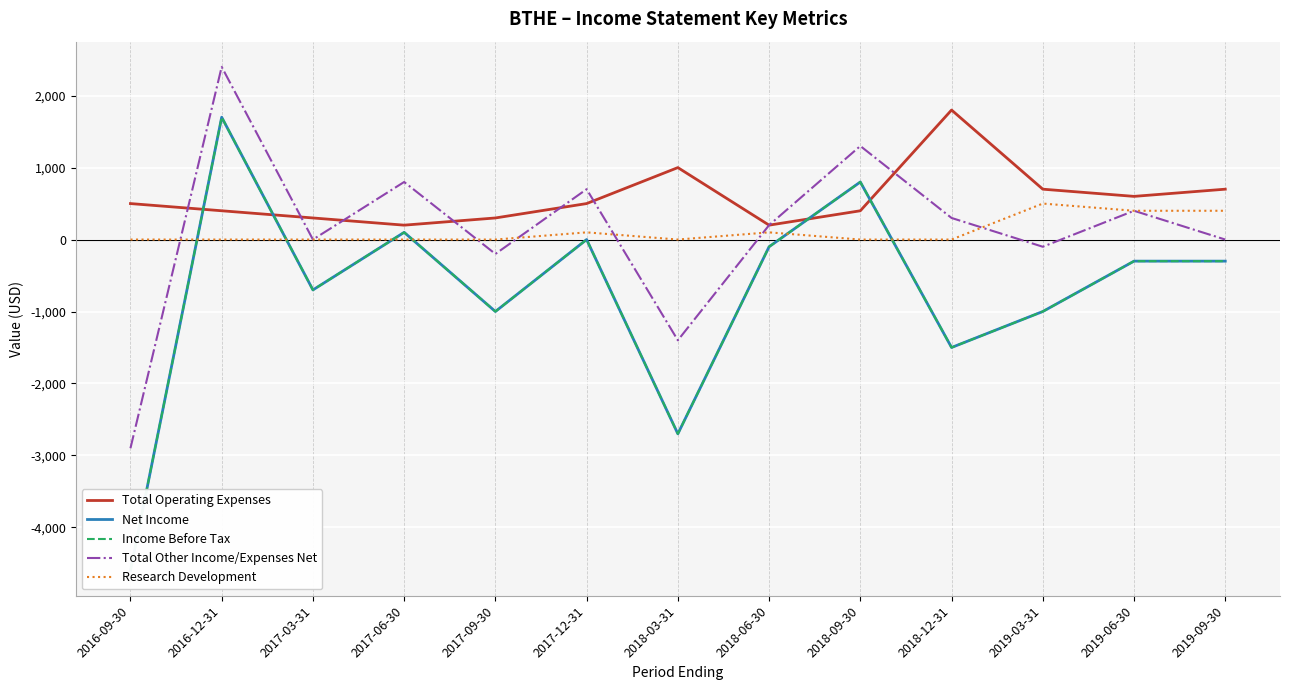

Reading left to right, transcribe all the data shown in this chart.

Total Operating Expenses: 2016-09-30=500	2016-12-31=400	2017-03-31=300	2017-06-30=200	2017-09-30=300	2017-12-31=500	2018-03-31=1000	2018-06-30=200	2018-09-30=400	2018-12-31=1800	2019-03-31=700	2019-06-30=600	2019-09-30=700
Net Income: 2016-09-30=-4600	2016-12-31=1700	2017-03-31=-700	2017-06-30=100	2017-09-30=-1000	2017-12-31=0	2018-03-31=-2700	2018-06-30=-100	2018-09-30=800	2018-12-31=-1500	2019-03-31=-1000	2019-06-30=-300	2019-09-30=-300
Income Before Tax: 2016-09-30=-4600	2016-12-31=1700	2017-03-31=-700	2017-06-30=100	2017-09-30=-1000	2017-12-31=0	2018-03-31=-2700	2018-06-30=-100	2018-09-30=800	2018-12-31=-1500	2019-03-31=-1000	2019-06-30=-300	2019-09-30=-300
Total Other Income/Expenses Net: 2016-09-30=-2900	2016-12-31=2400	2017-03-31=0	2017-06-30=800	2017-09-30=-200	2017-12-31=700	2018-03-31=-1400	2018-06-30=200	2018-09-30=1300	2018-12-31=300	2019-03-31=-100	2019-06-30=400	2019-09-30=0
Research Development: 2016-09-30=0	2016-12-31=0	2017-03-31=0	2017-06-30=0	2017-09-30=0	2017-12-31=100	2018-03-31=0	2018-06-30=100	2018-09-30=0	2018-12-31=0	2019-03-31=500	2019-06-30=400	2019-09-30=400